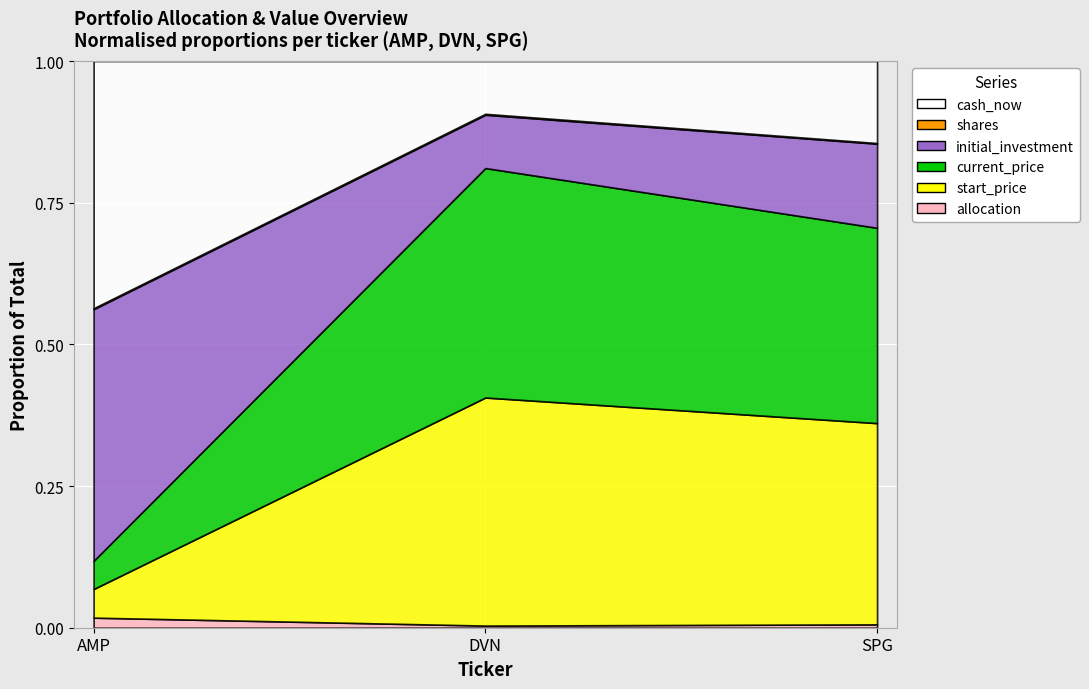

The current_price series shows 58.6 at DVN. True or false?

True